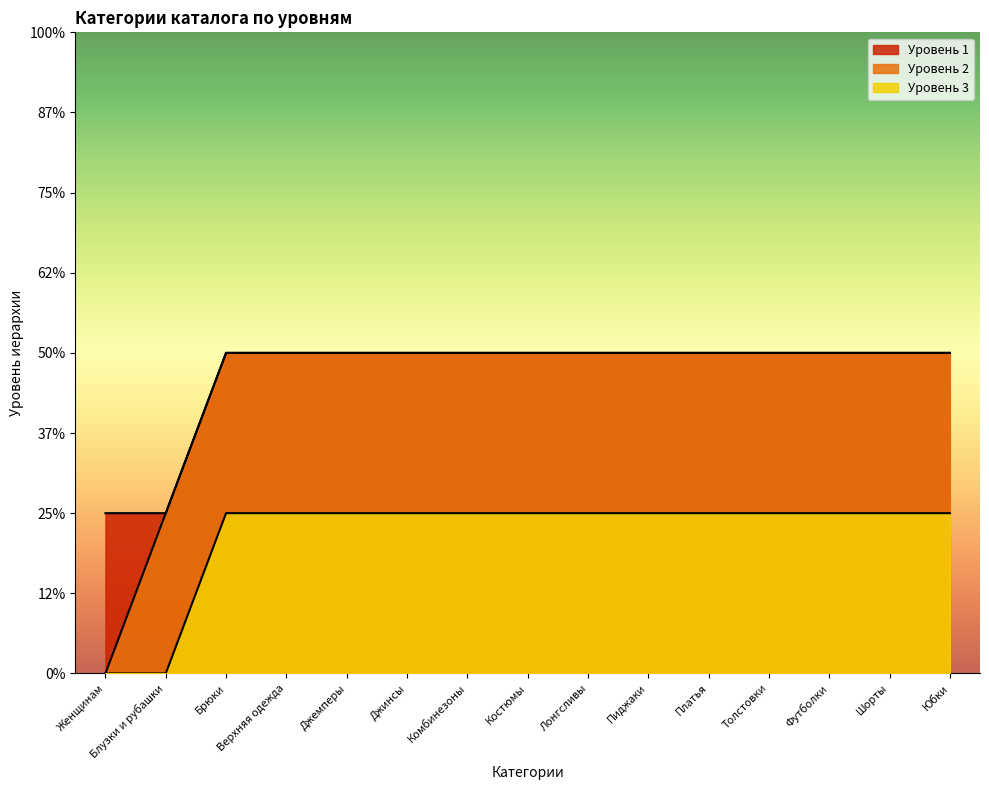

Which series has the largest total across all categories?

Уровень 1